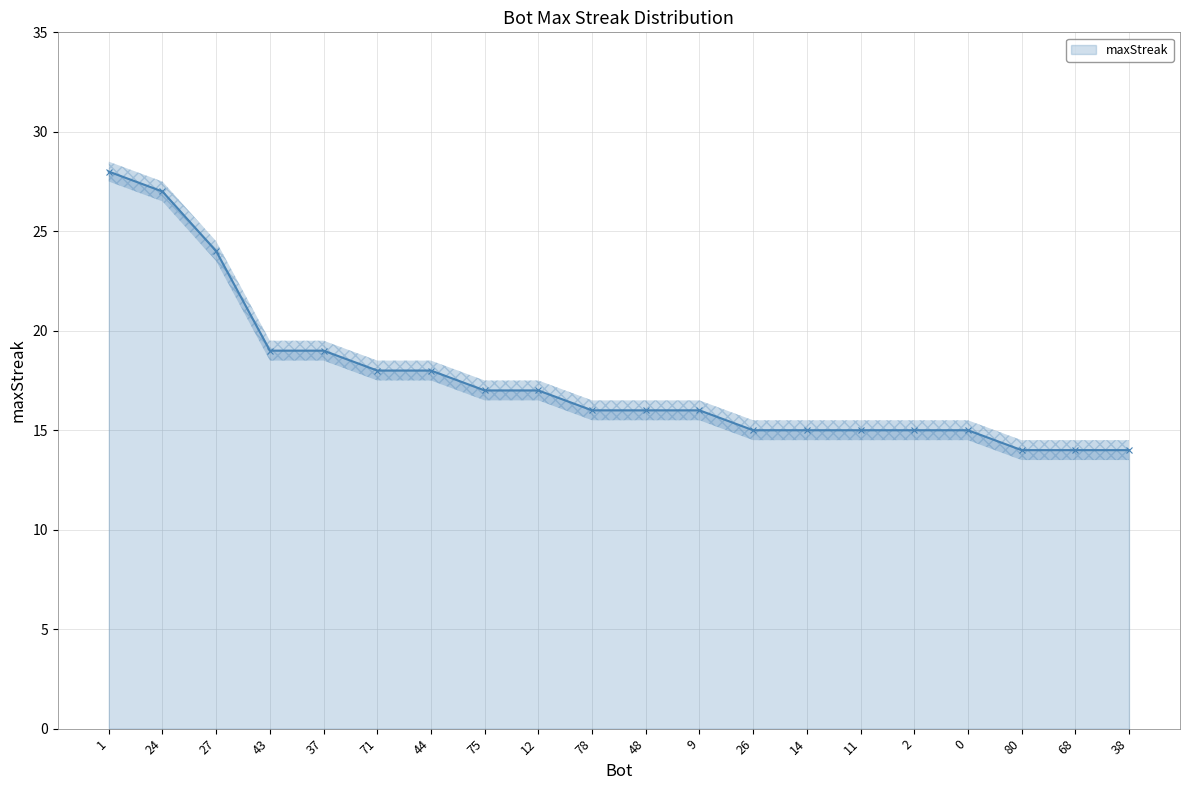

What is the smallest value displayed?

14